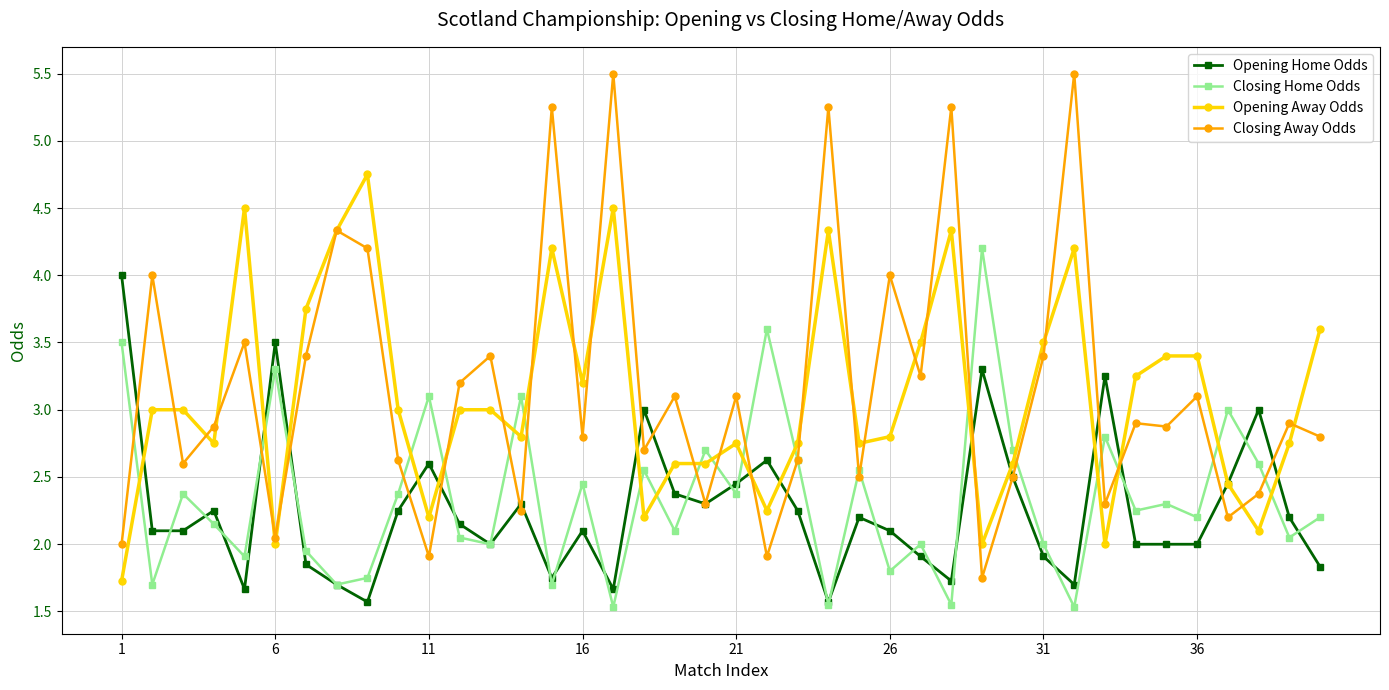

Does the chart display data point markers on the line(s)?

Yes